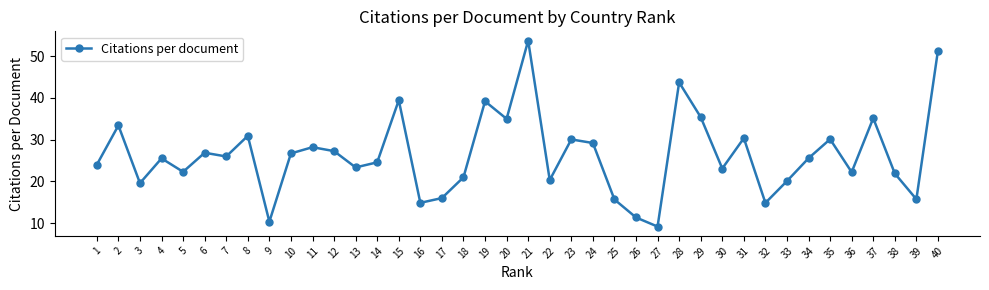

What is the ratio of the value at 16 to the value at 14?

0.6